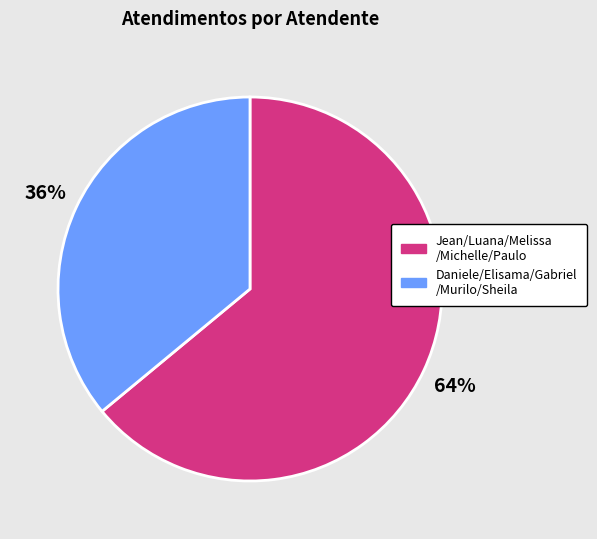

Is there any slice that represents more than half of the pie?

Yes